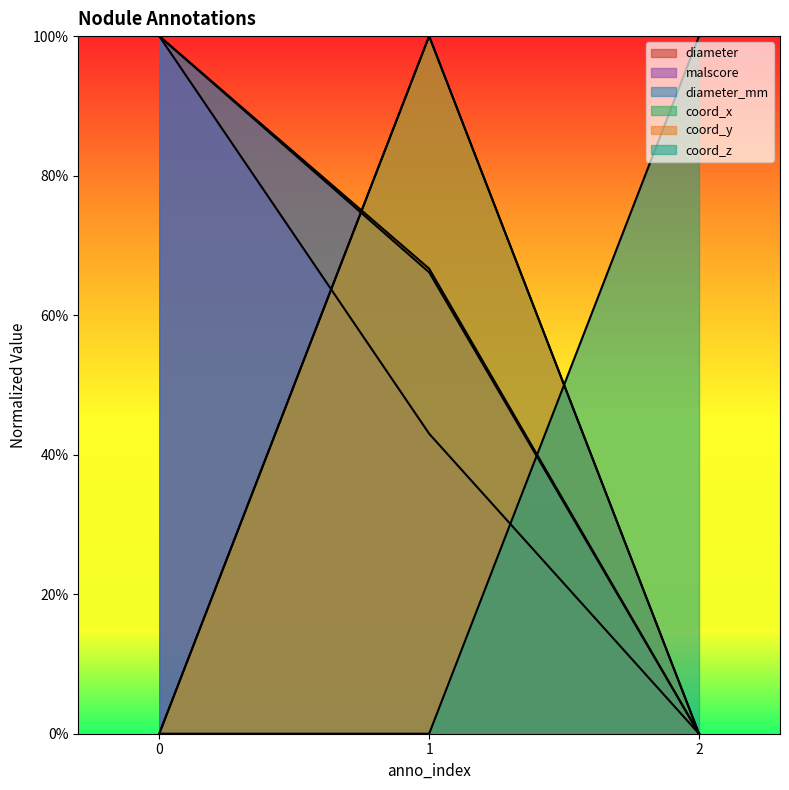

Which series has the widest spread of values?

diameter